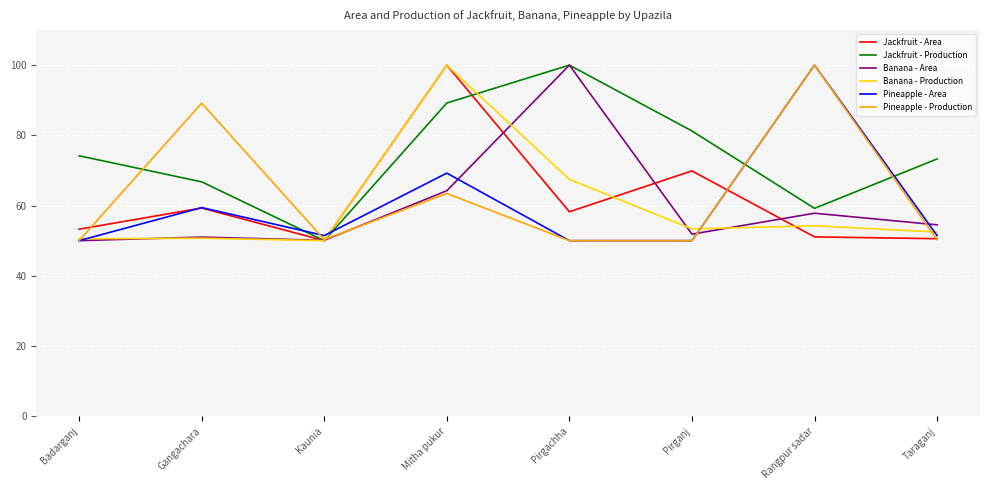

What is the sum of all Pineapple - Production values?

503.2